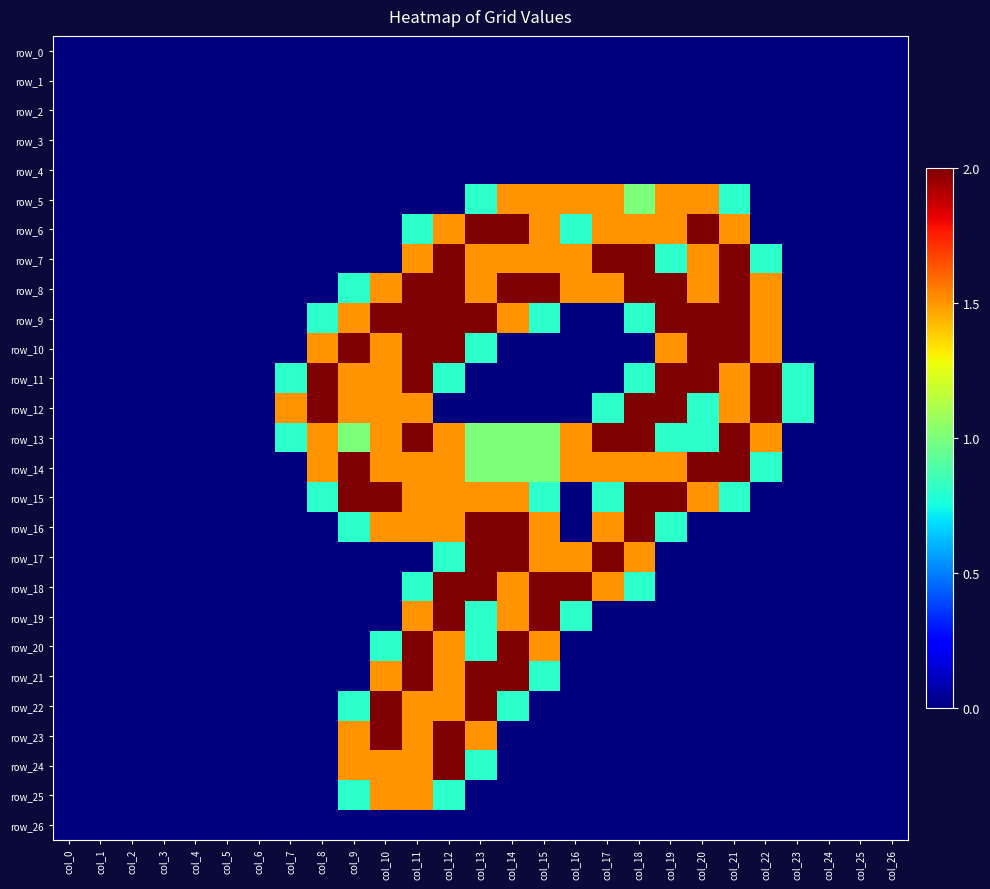

Between col_11 and col_5, which is larger?

col_11